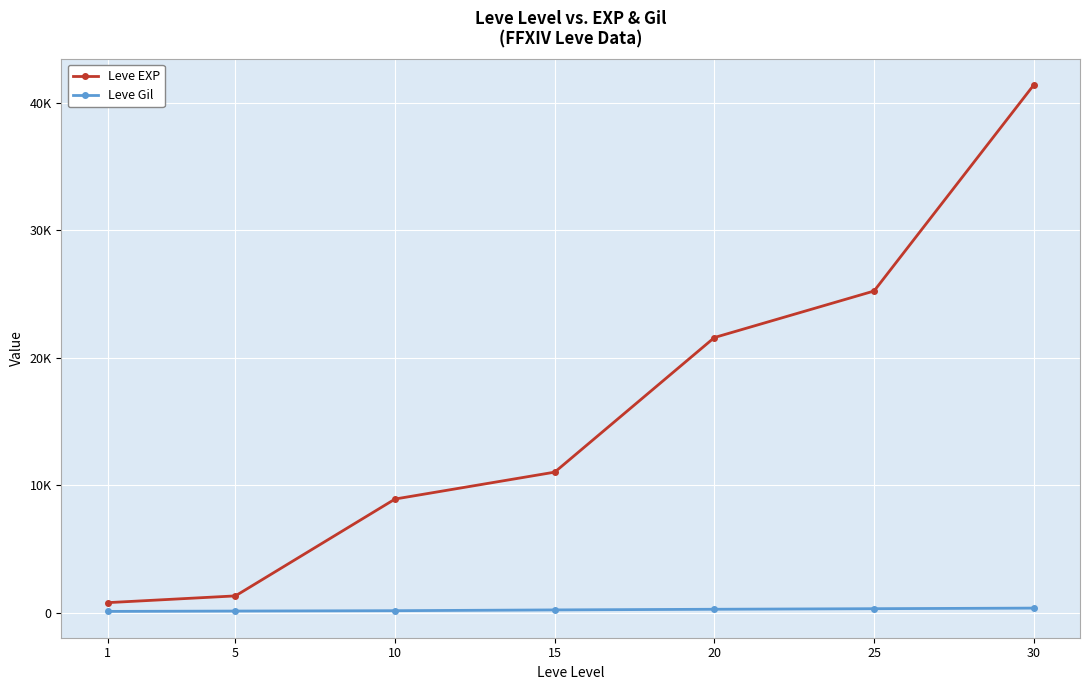

True or false: Leve Gil and Leve EXP intersect in this chart.

False